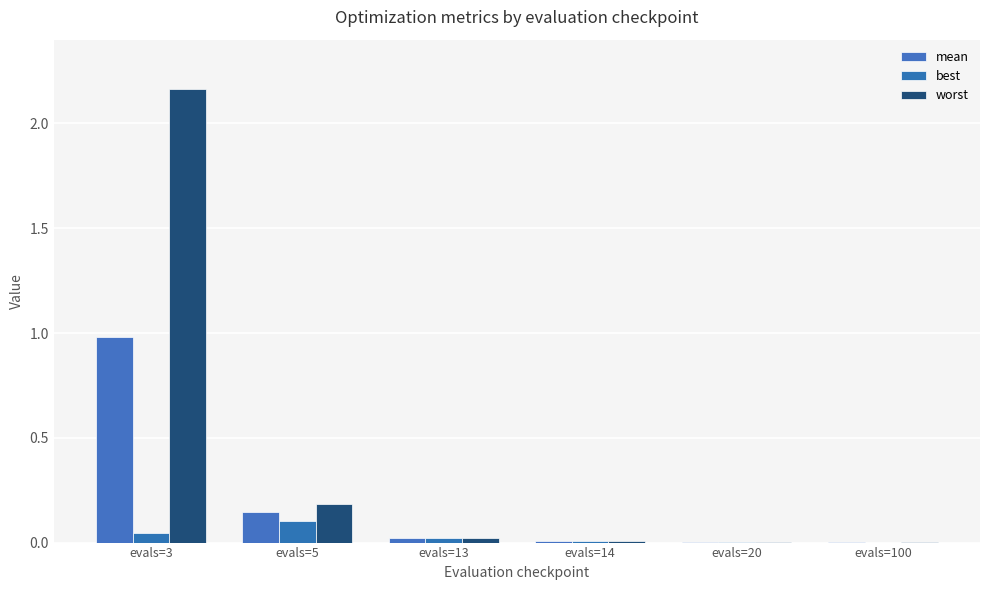

Rank the series at evals=13 from highest to lowest value.

worst, mean, best